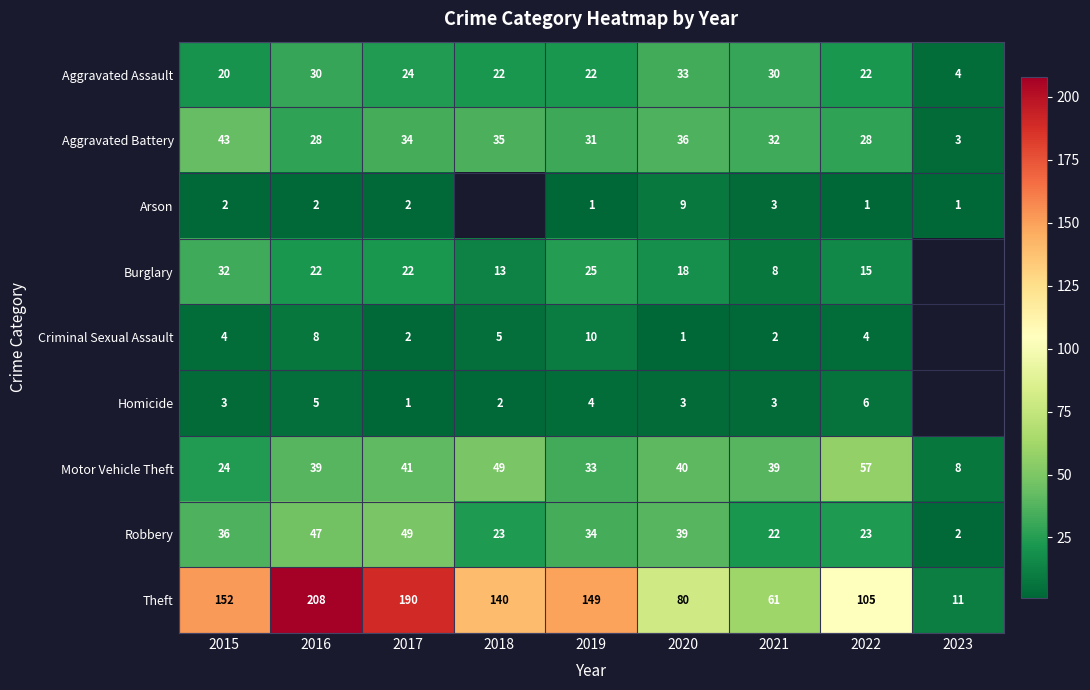

The value of Motor Vehicle Theft at 2022 is 100.2. True or false?

False